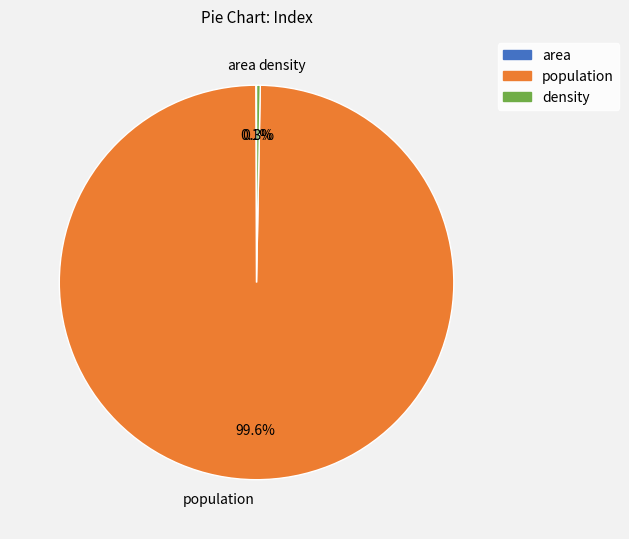

Does density represent more than half of the total?

No